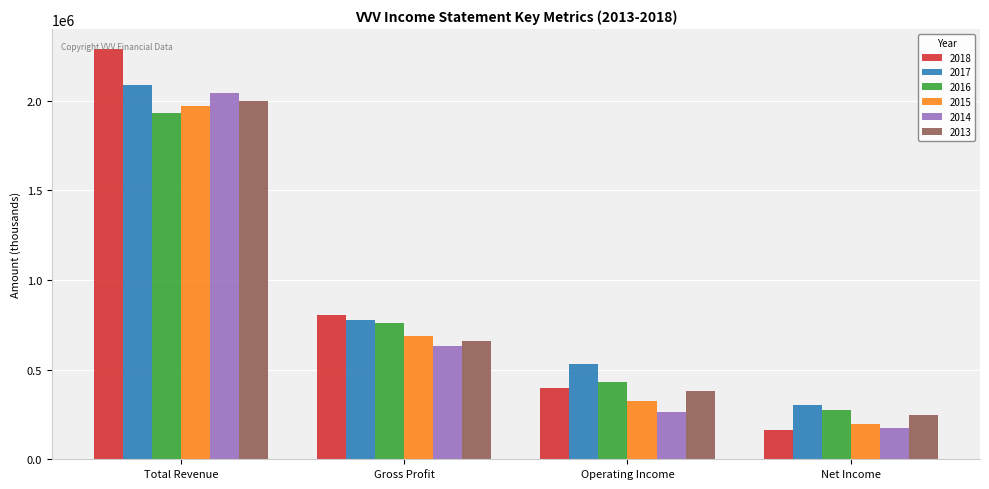

The 2018 series shows 166000 at Net Income. True or false?

True